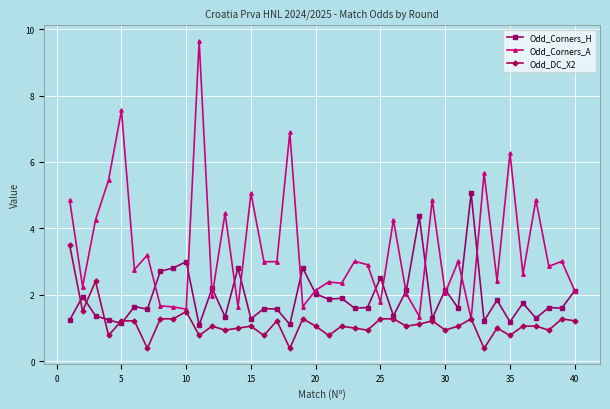

Rank the series by their average value, from lowest to highest.

Odd_DC_X2, Odd_Corners_H, Odd_Corners_A